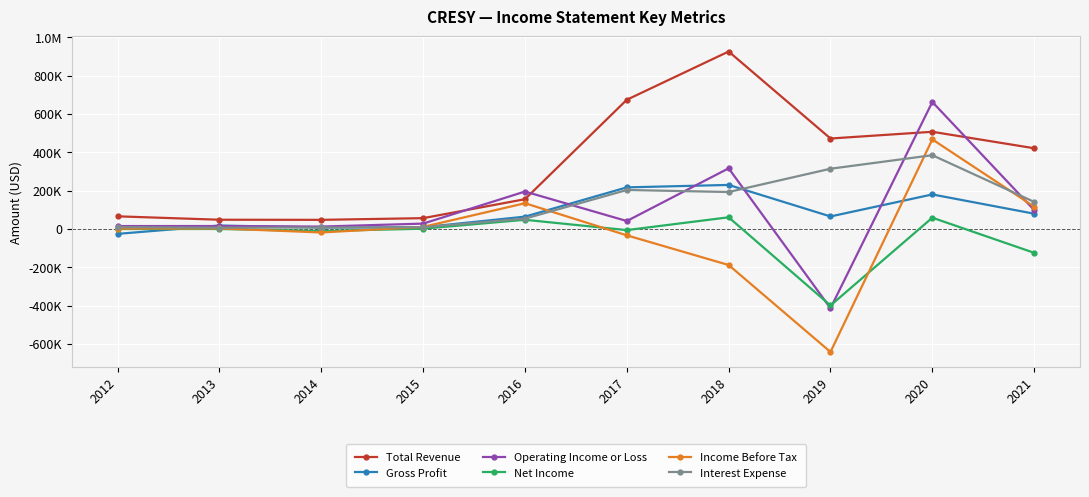

Rank the series at 2020 from lowest to highest value.

Net Income, Gross Profit, Interest Expense, Income Before Tax, Total Revenue, Operating Income or Loss